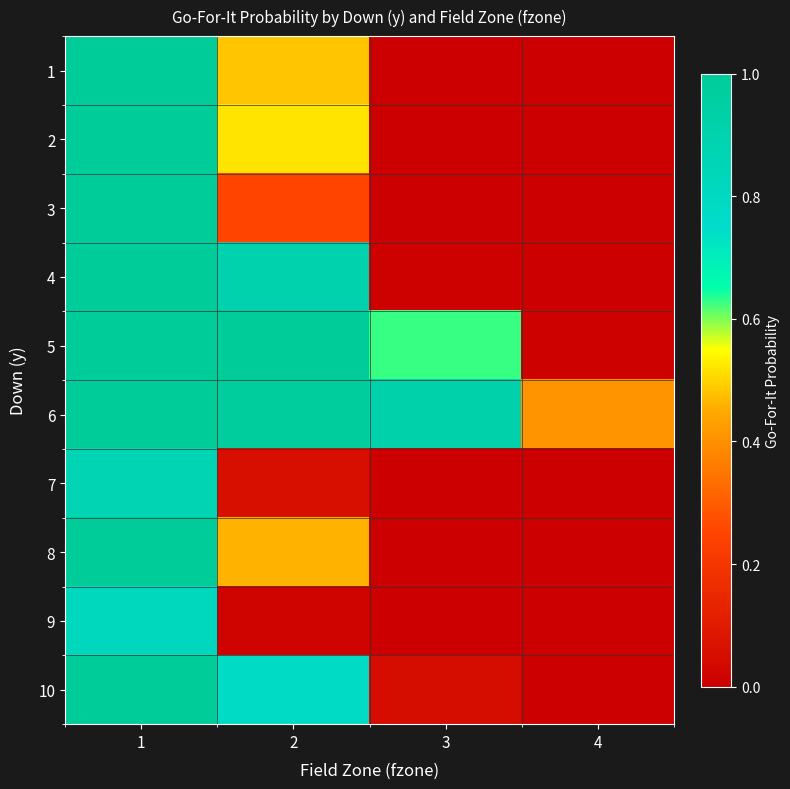

Reading left to right, list all the values displayed in this chart.

1: 1=1.0	2=0.5	3=0.0	4=0.0
2: 1=1.0	2=0.5	3=0.0	4=0.0
3: 1=1.0	2=0.3	3=0.0	4=0.0
4: 1=1.0	2=0.9	3=0.0	4=0.0
5: 1=1.0	2=1.0	3=0.6	4=0.0
6: 1=1.0	2=1.0	3=0.9	4=0.4
7: 1=0.9	2=0.1	3=0.0	4=0.0
8: 1=1.0	2=0.5	3=0.0	4=0.0
9: 1=0.8	2=0.0	3=0.0	4=0.0
10: 1=1.0	2=0.8	3=0.0	4=0.0